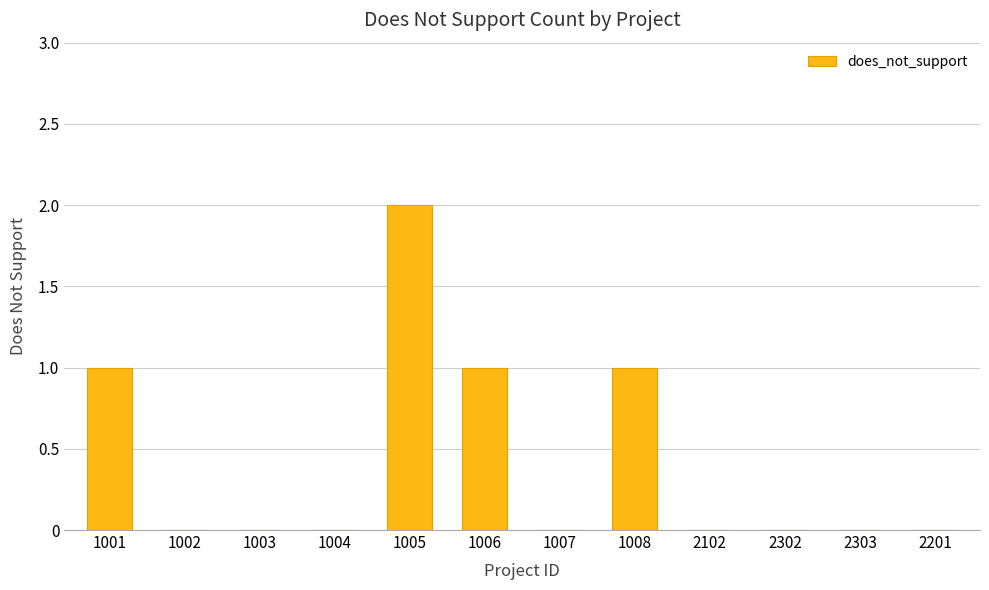

The chart shows a value of 1 at 1004. True or false?

False